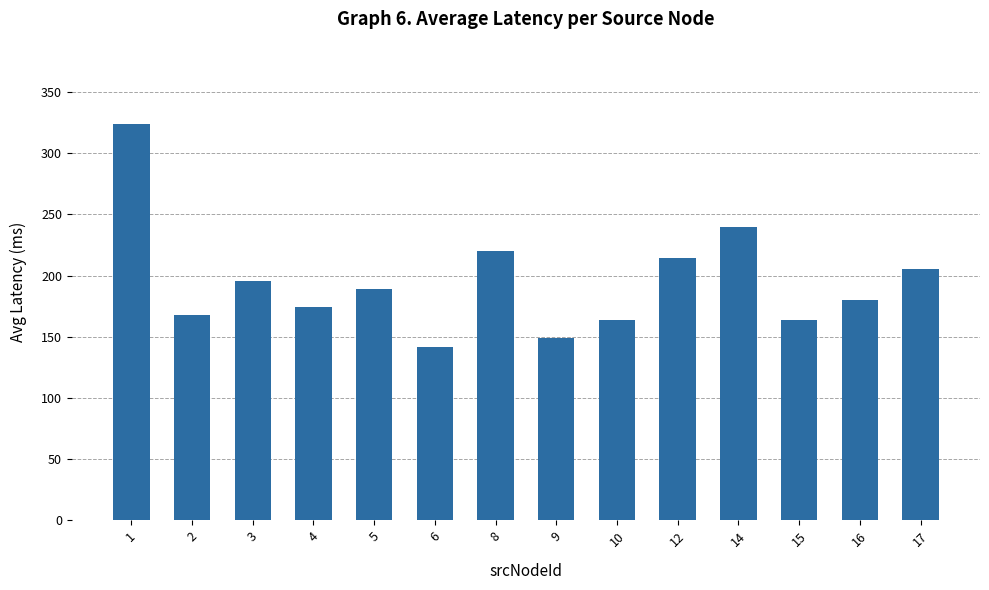

What is the difference between the second highest and minimum values?

97.8